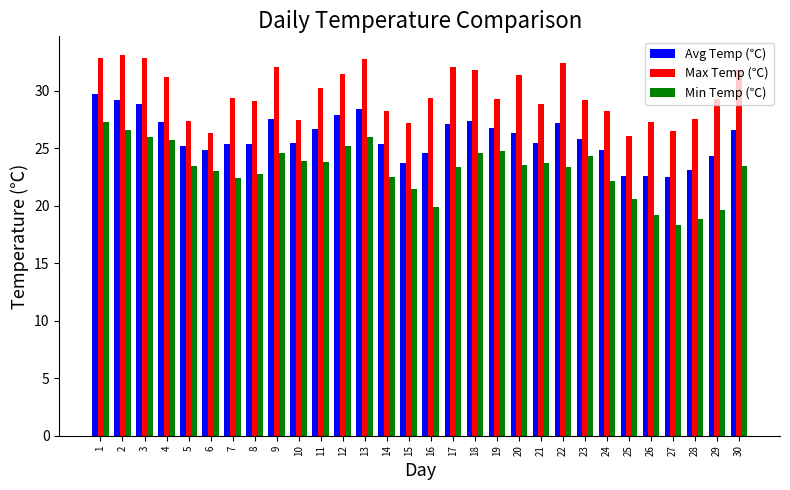

Are the bars horizontal?

No